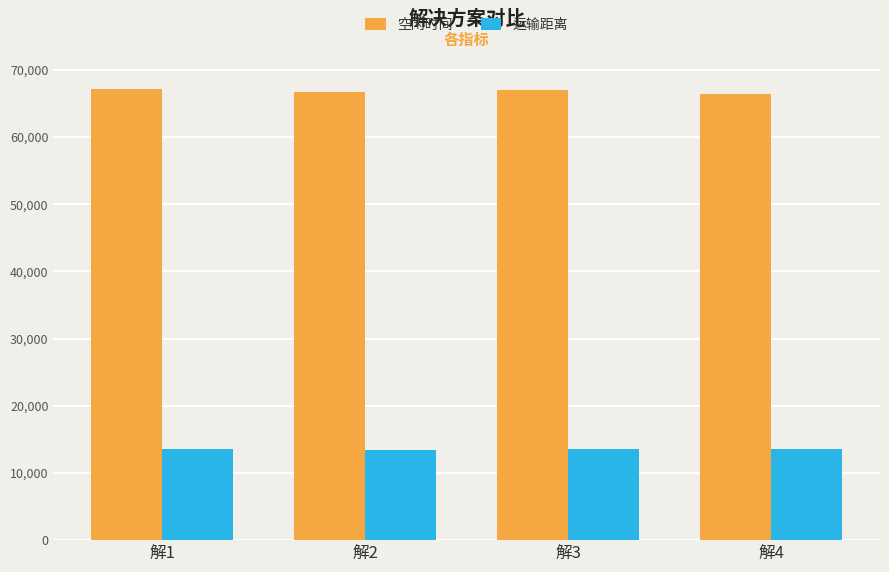

How many data points does each series have?

4